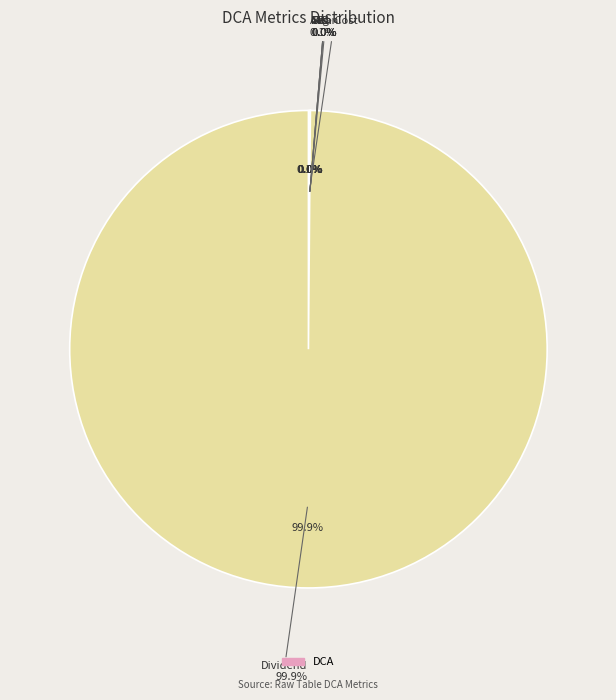

To the nearest percent, what is the difference between the largest and smallest slice percentages?

100%